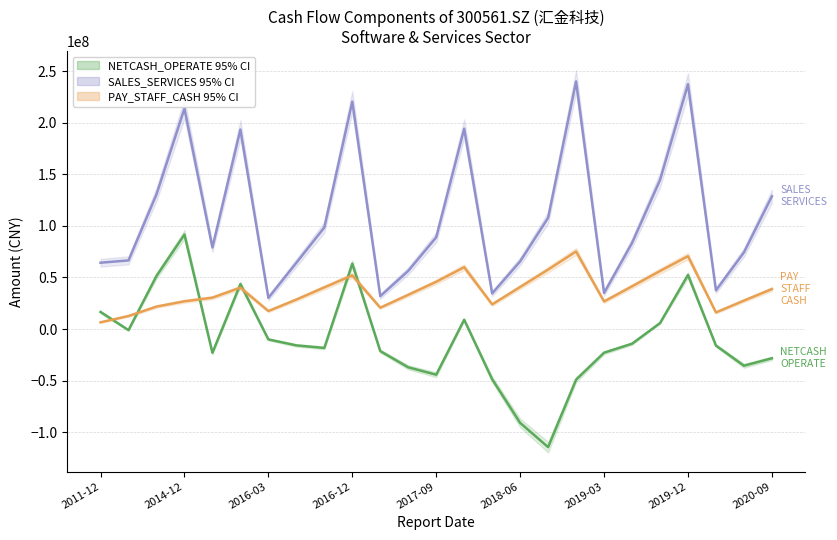

Does the chart display data point markers on the line(s)?

No